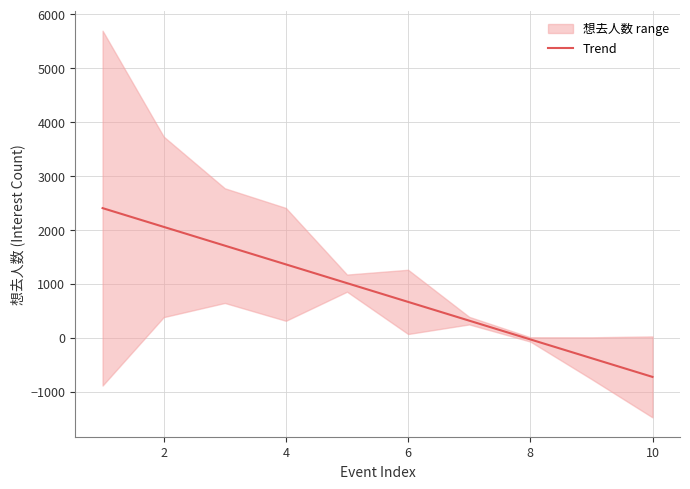

The value at 4 is 346.4. True or false?

False